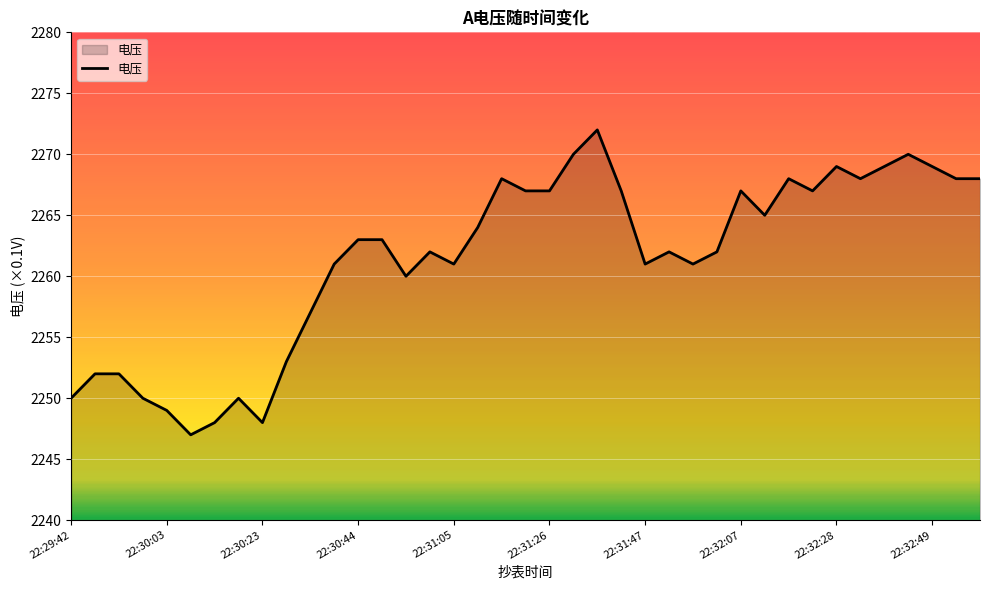

What is the smallest value displayed?

2247